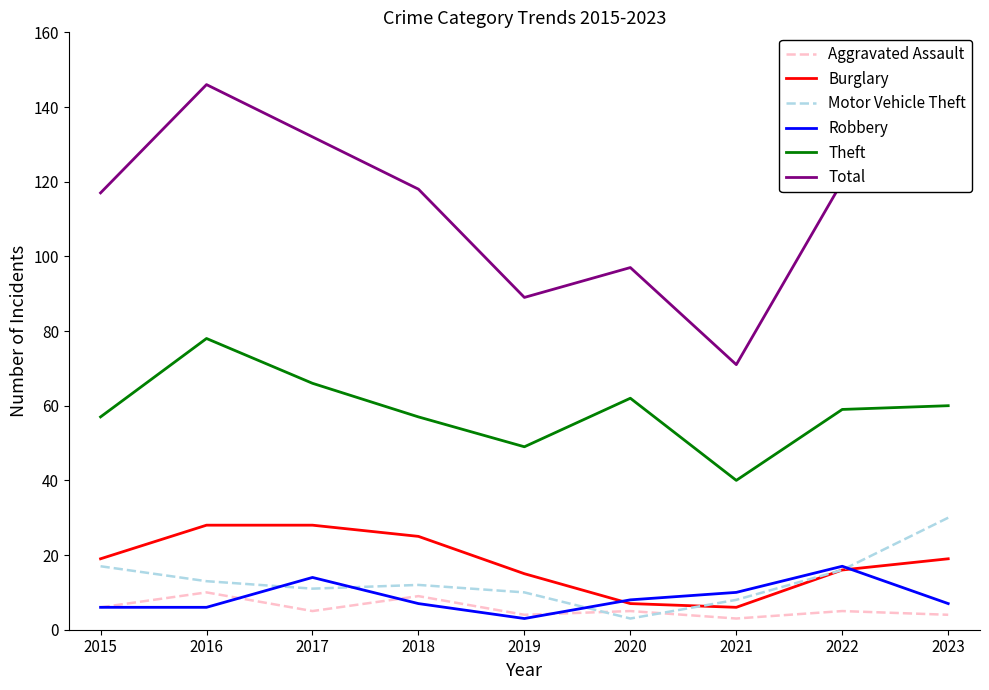

What is the smallest value displayed?

3